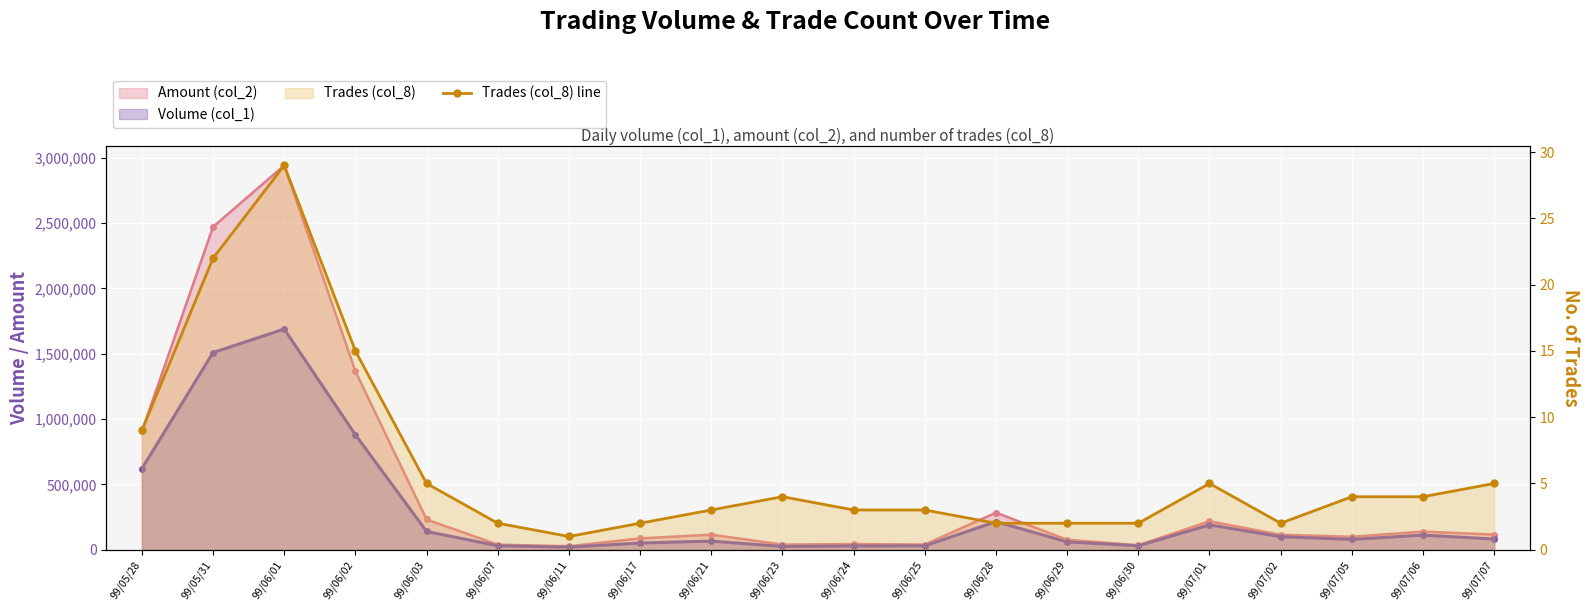

What is the label of the 15th point from the right?

99/06/07